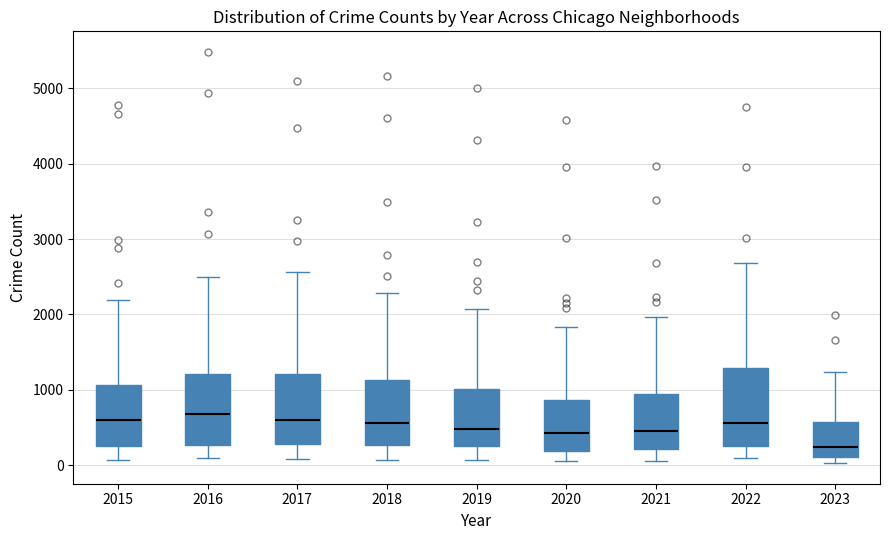

Where is the lower edge of the box at x = 2017 on the y-axis? The values are not printed on the chart, so give them approximately, as read against the axis.

300